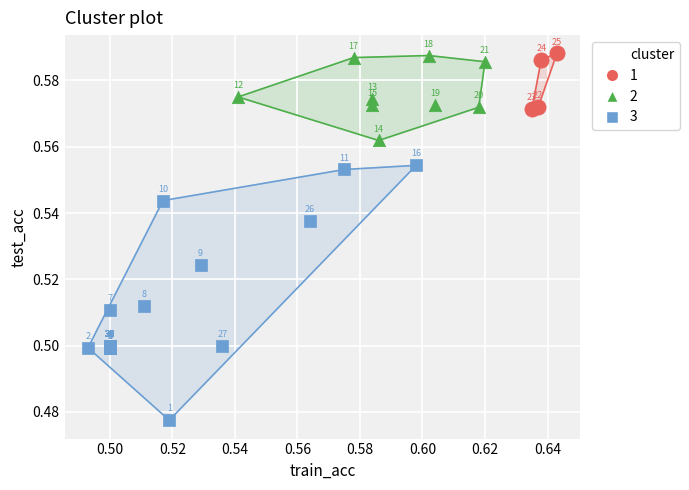

Which series has the widest spread of Y values?

3